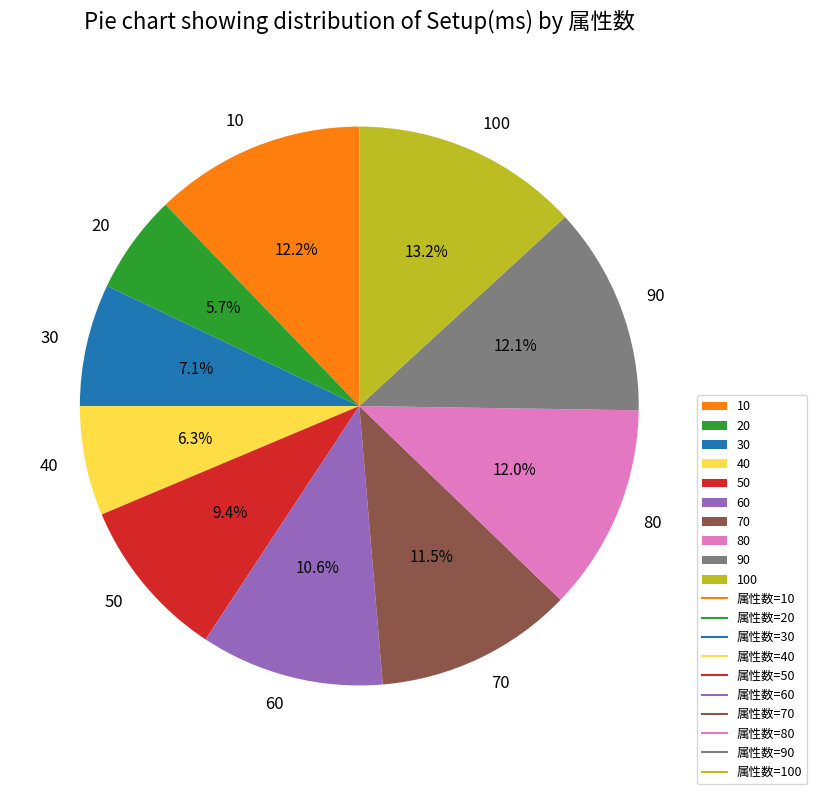

How much of the chart is everything except 70?

88.5%